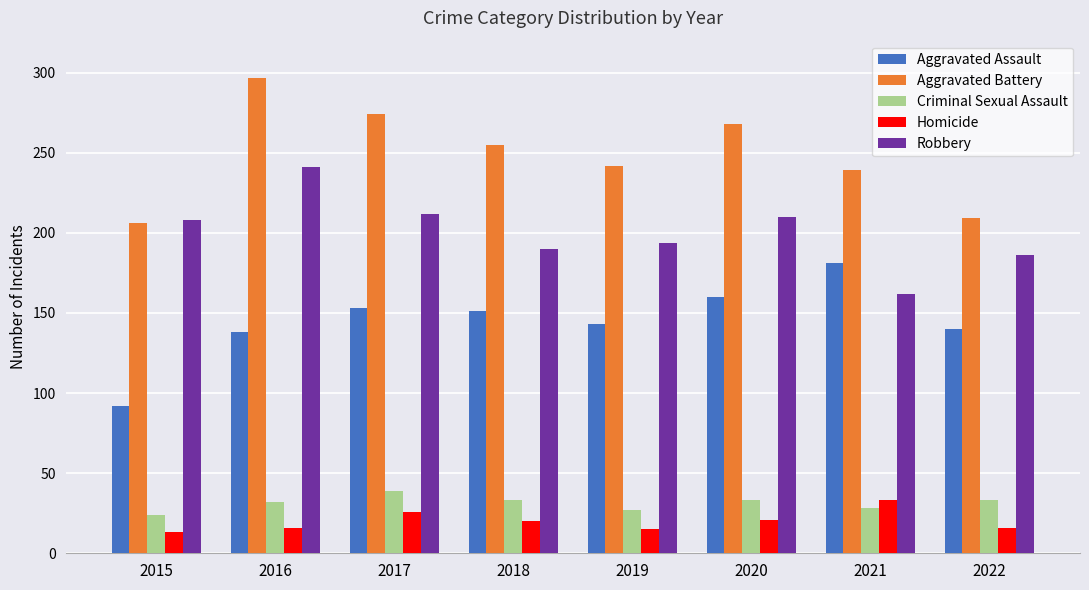

At which category is the sum across all series the highest?

2016